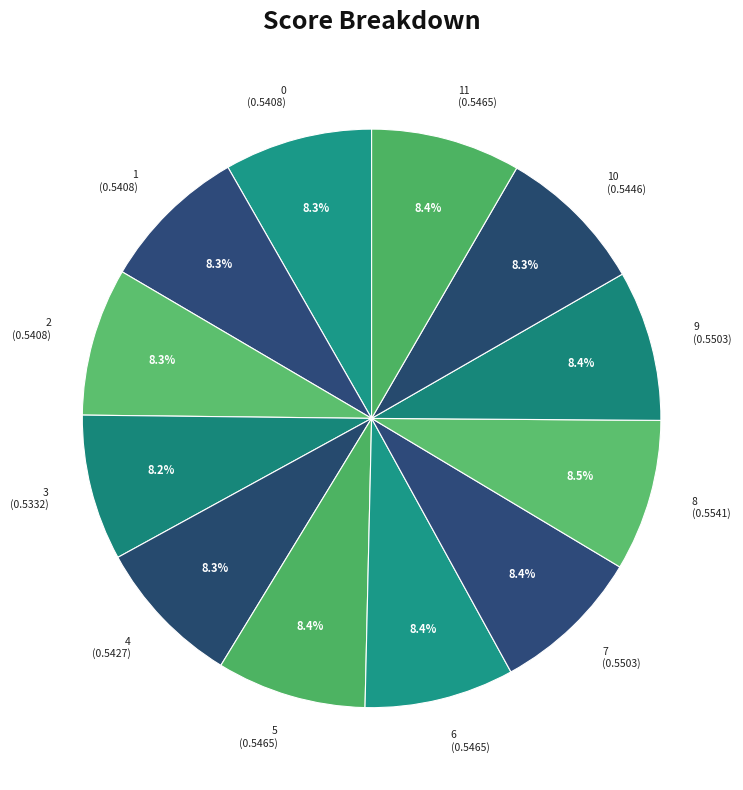

What portion of the pie excludes 2 (0.5408)?

91.7%